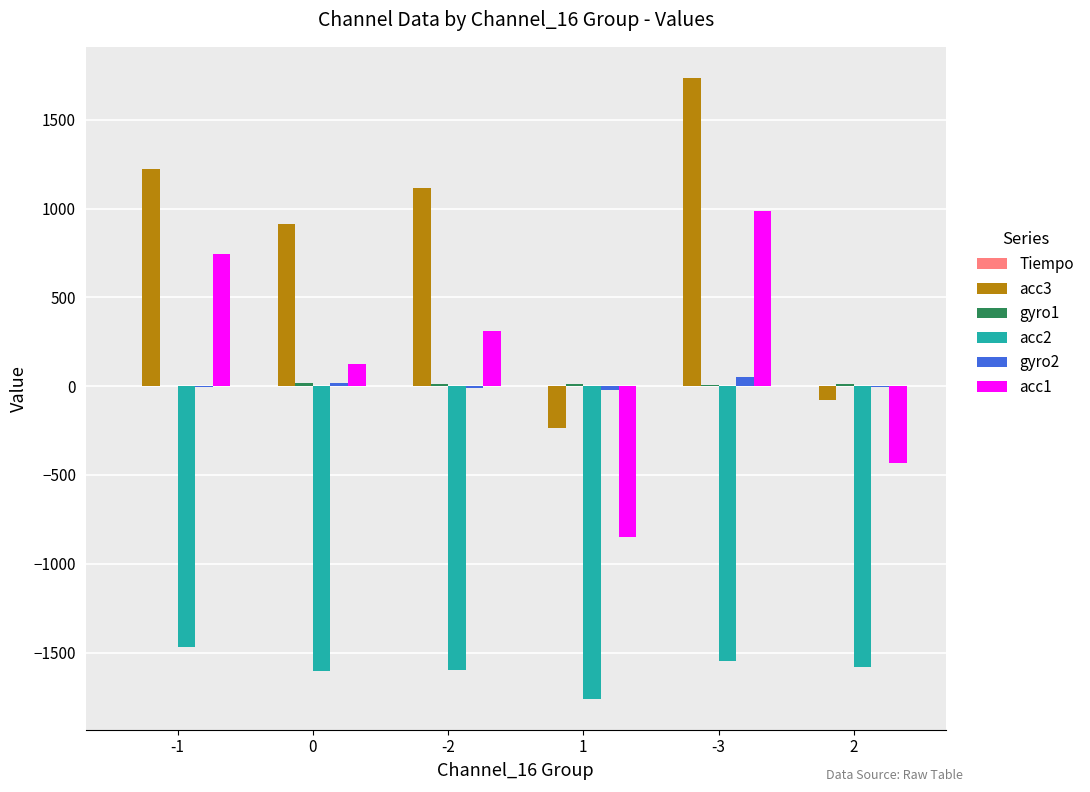

True or false: acc3 has a value of 1736.5 at -3.

True